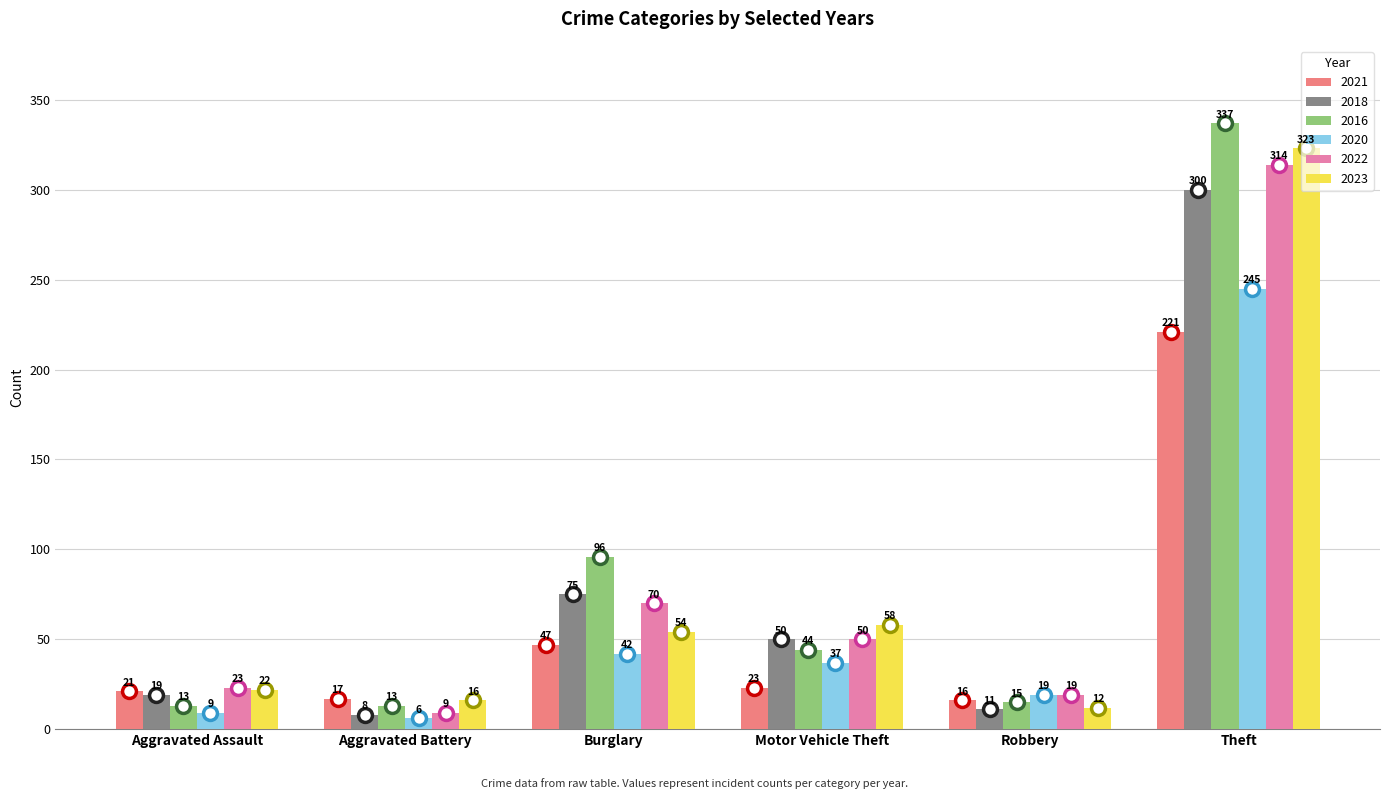

What is the lowest value of the 2020 series?

6